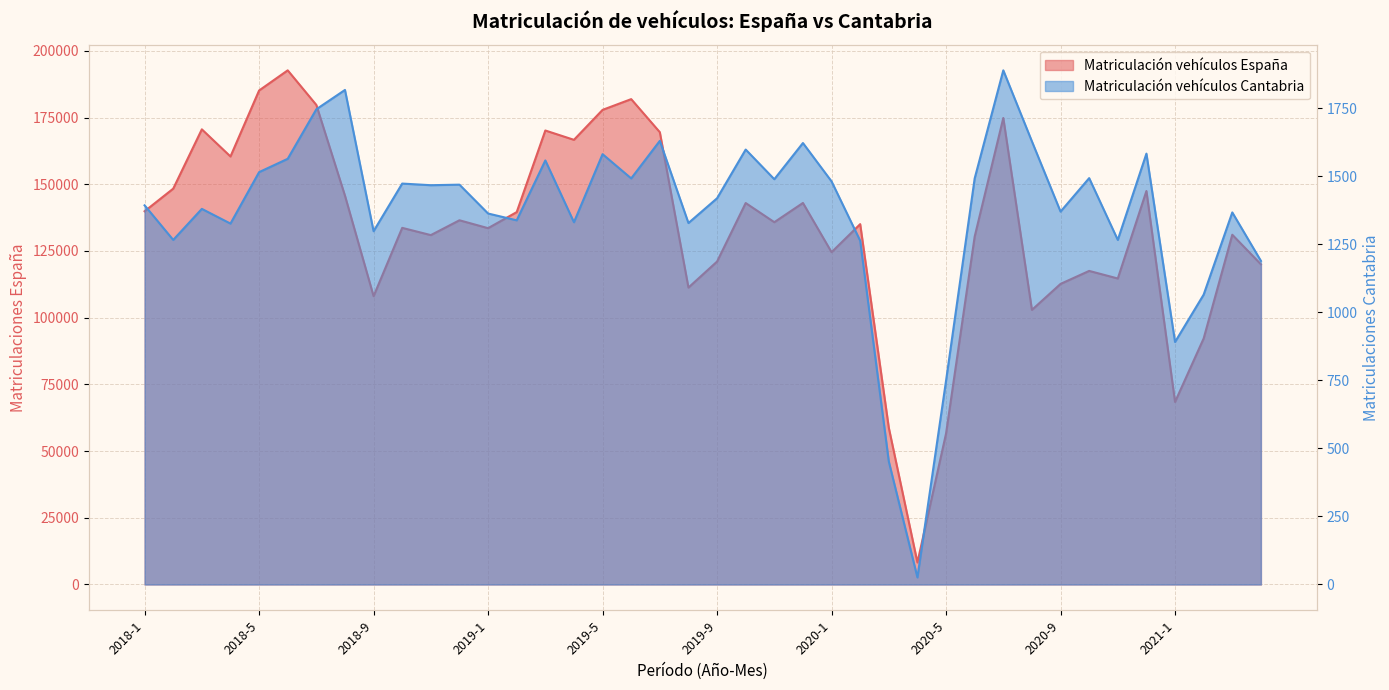

List the series in order of their peak value, highest first.

Matriculación de vehículos España, Matriculación de vehículos Cantabria